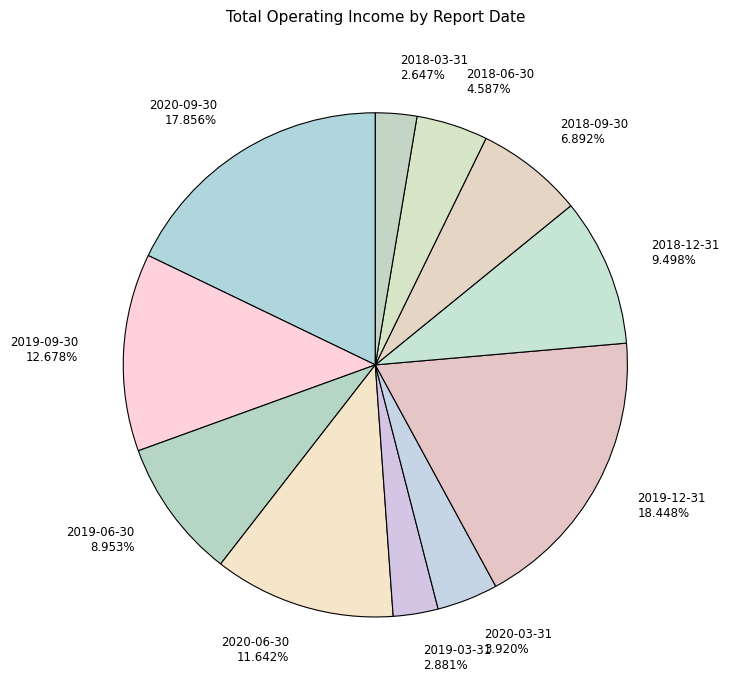

Does 2018-09-30 represent more than half of the total?

No